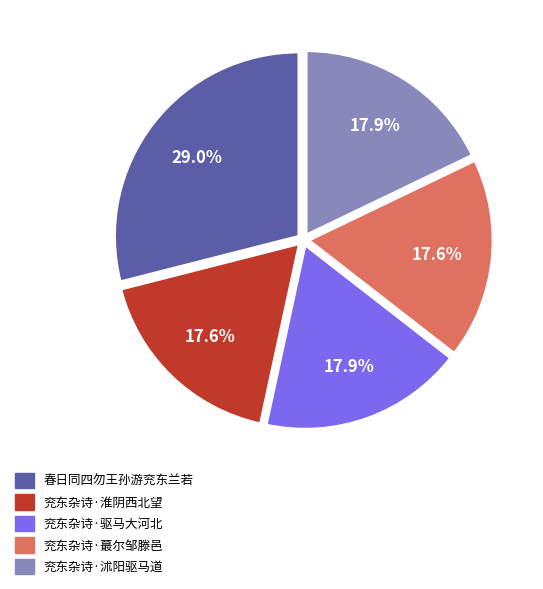

Does 兖东杂诗·沭阳驱马道 account for over 50% of the chart?

No